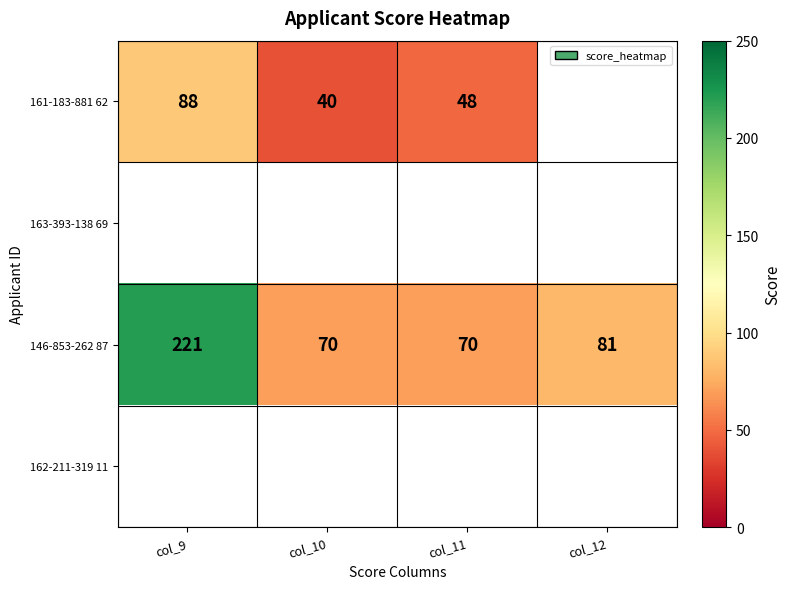

Read the 146-853-262 87 value at col_9, to the nearest 50.

200